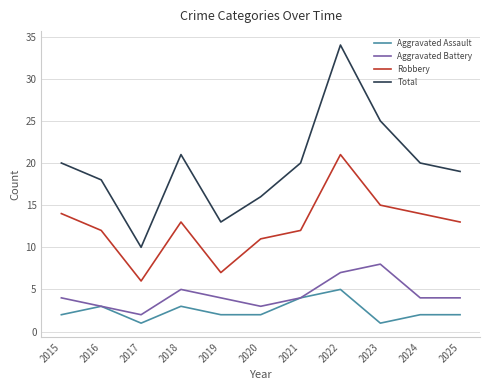

True or false: Total and Aggravated Assault intersect in this chart.

False